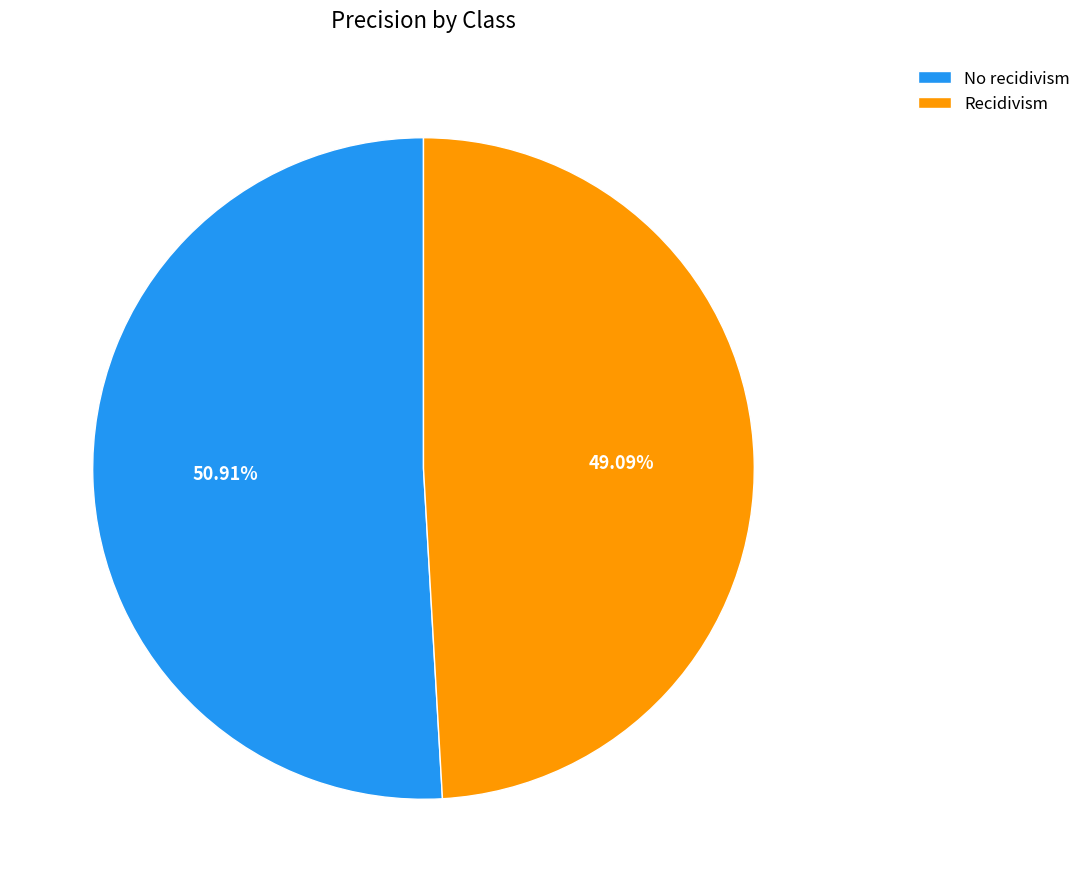

Rank the categories by value from highest to lowest.

No recidivism, Recidivism